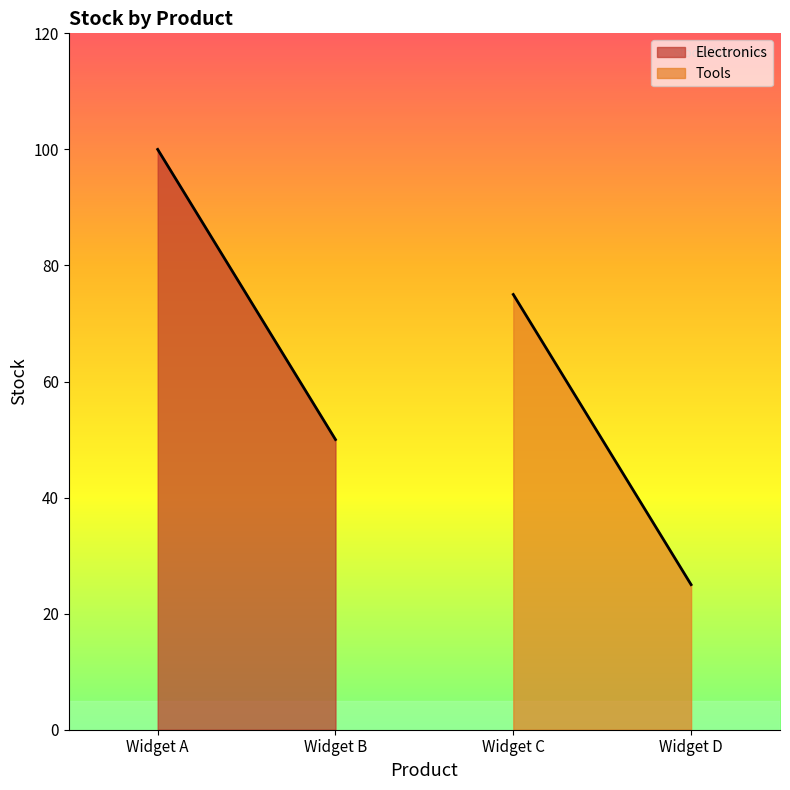

At which category is the sum across all series the highest?

Widget A